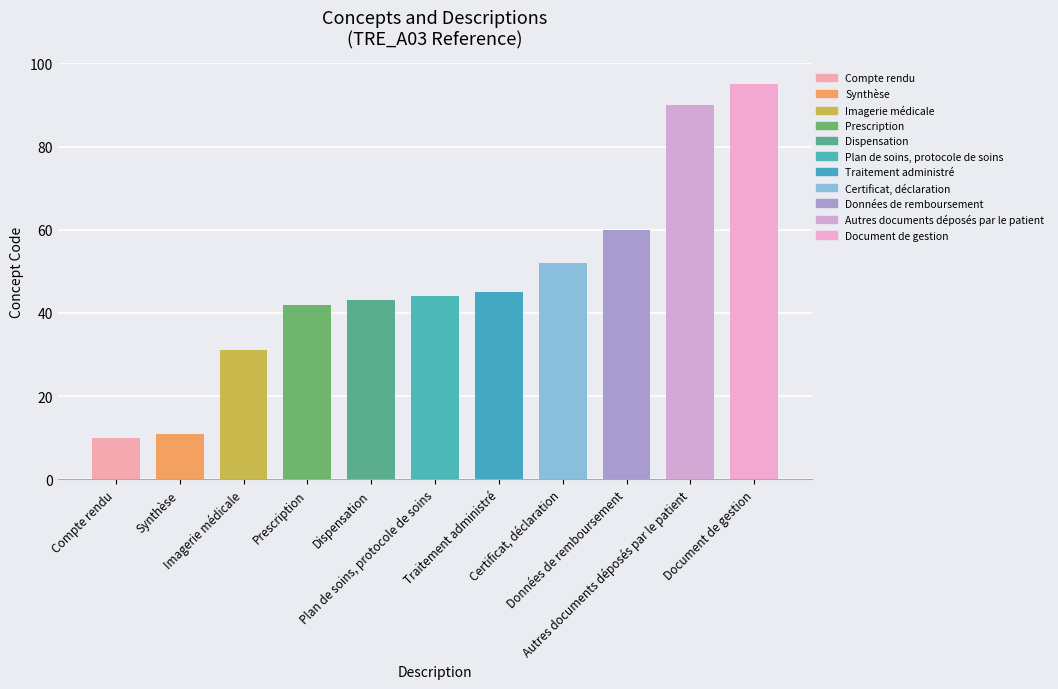

How many data points are less than 44?

5